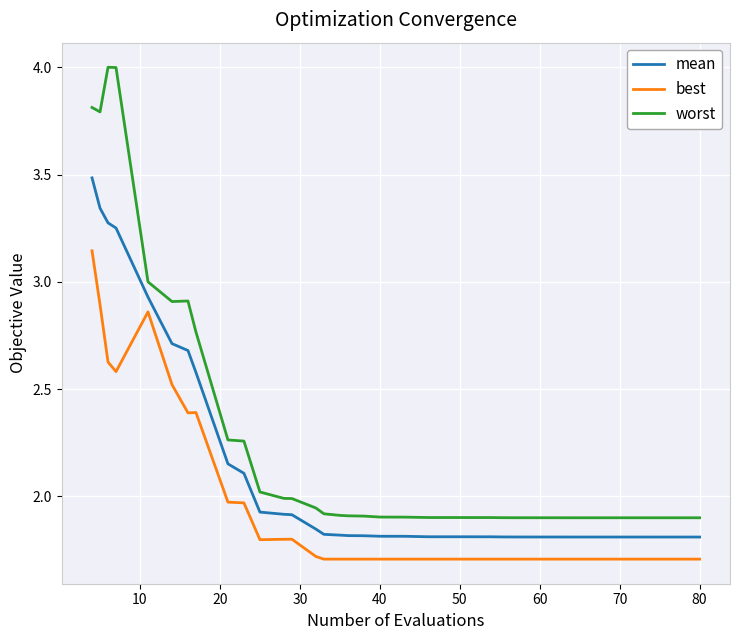

Rank the series by their maximum value, from lowest to highest.

best, mean, worst